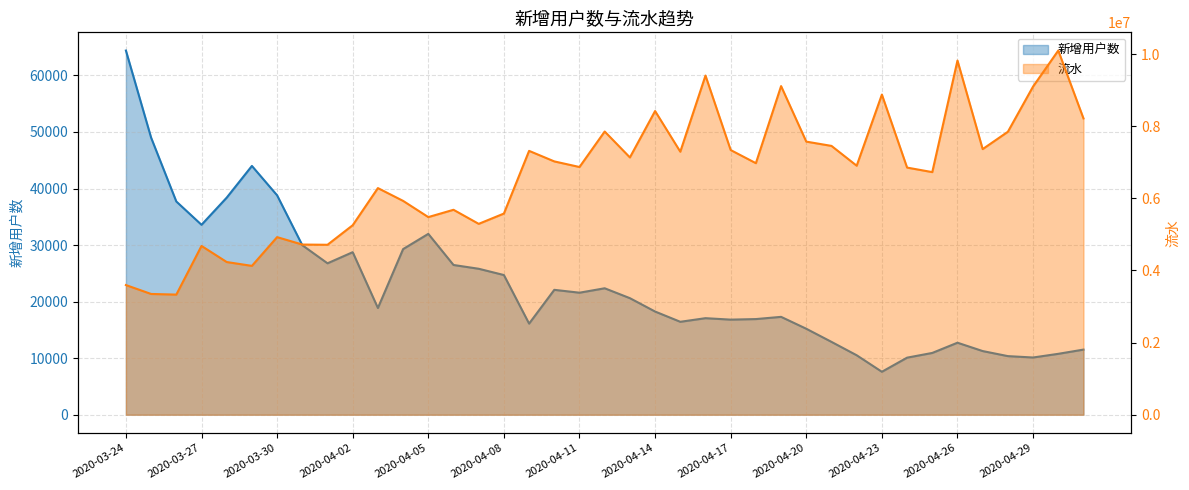

Does the chart have visible grid lines?

Yes